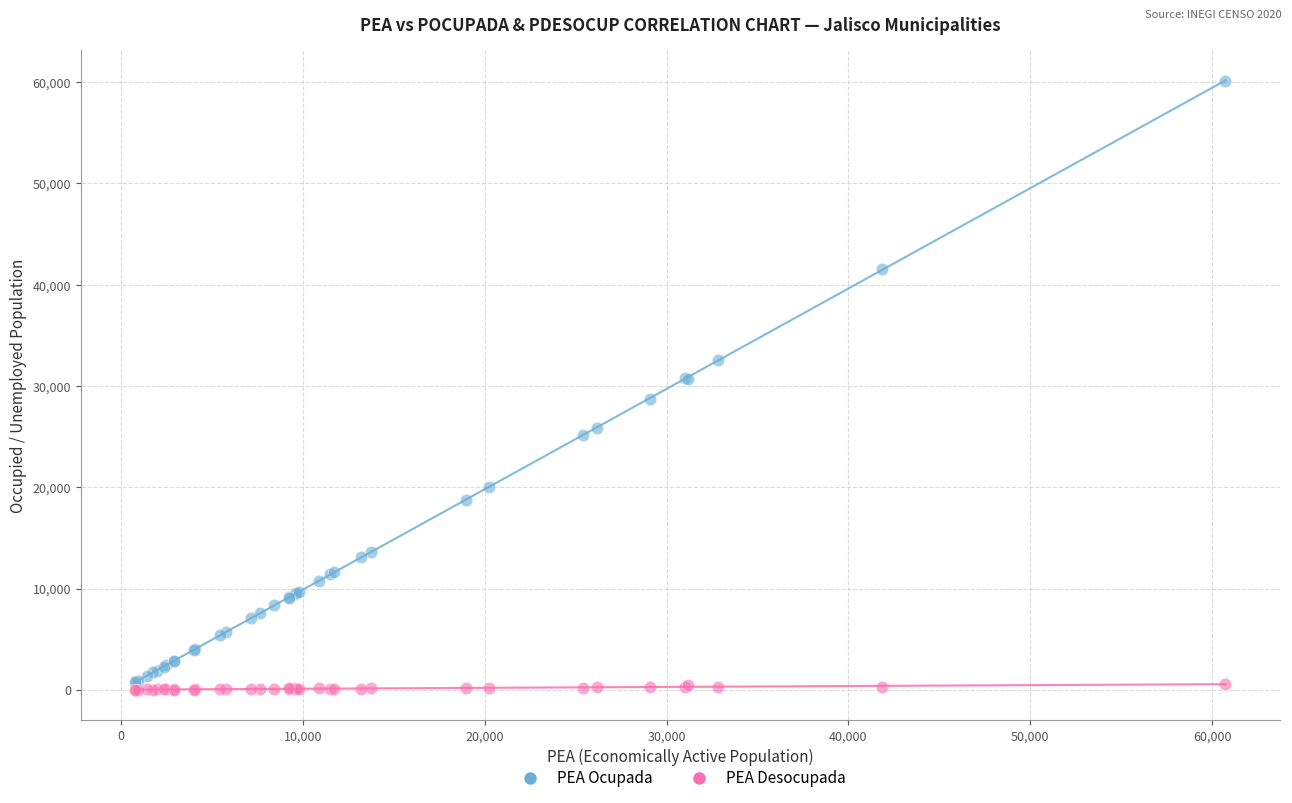

Which series has the largest Y range (max minus min)?

PEA Ocupada